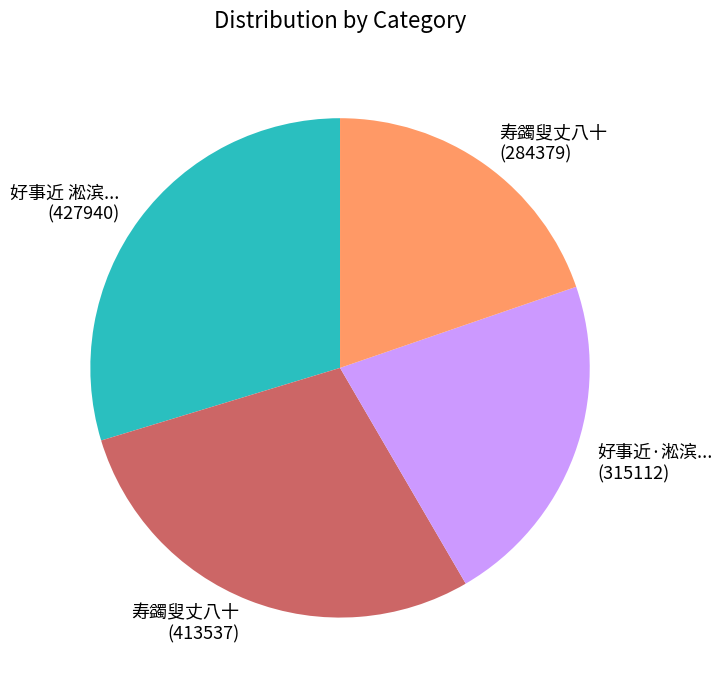

Is there any slice that represents more than half of the pie?

No